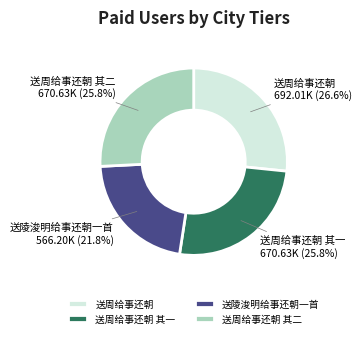

Between 送陵浚明给事还朝一首 and 送周给事还朝 其一, which is larger?

送周给事还朝 其一